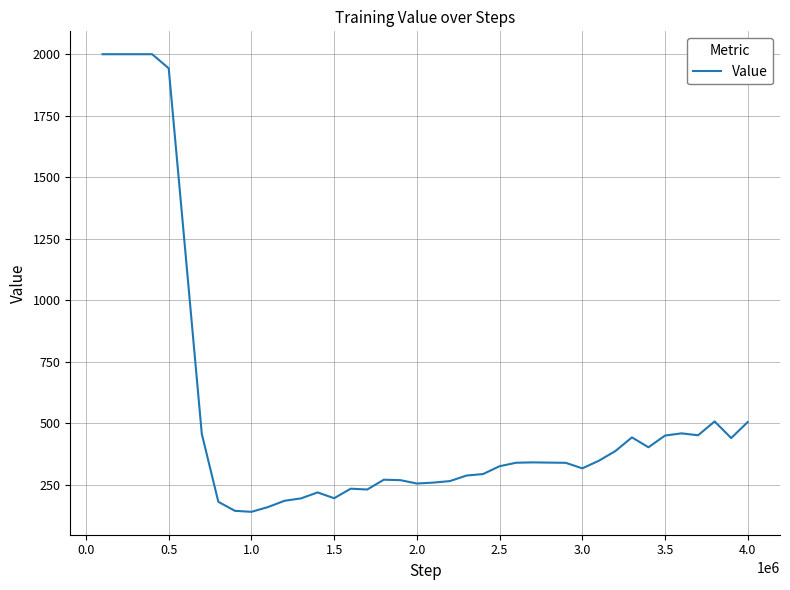

What is the difference between the maximum and minimum values?

1858.5